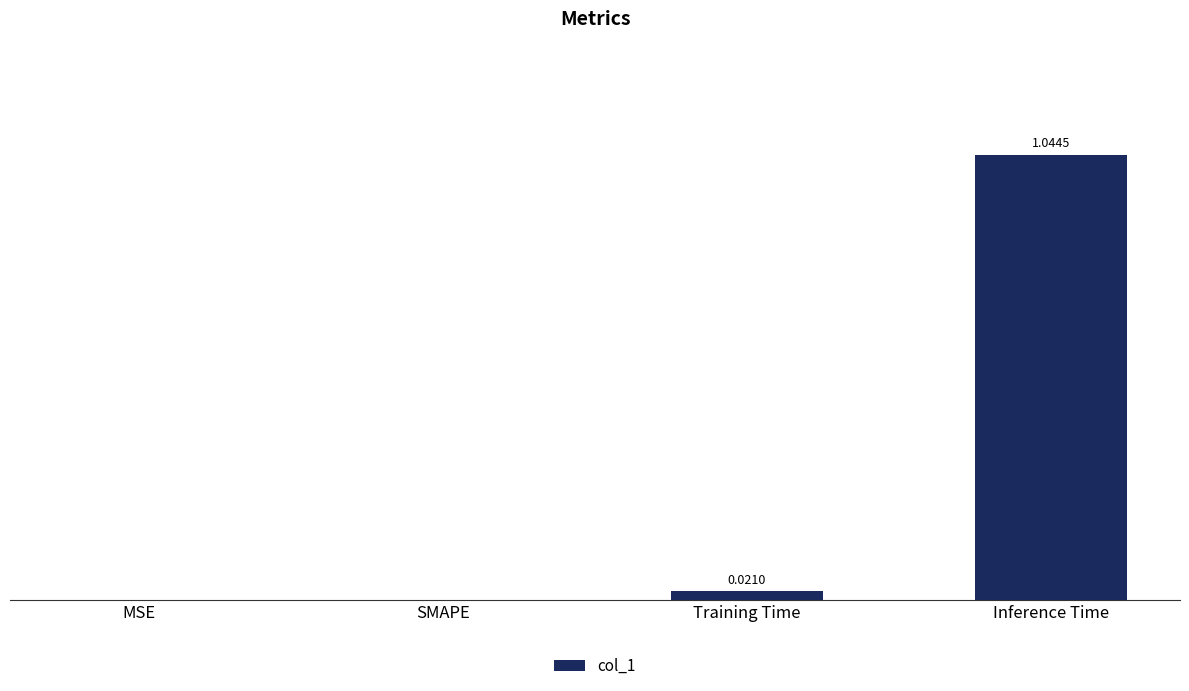

At which category does the chart reach its peak across all series?

Inference Time